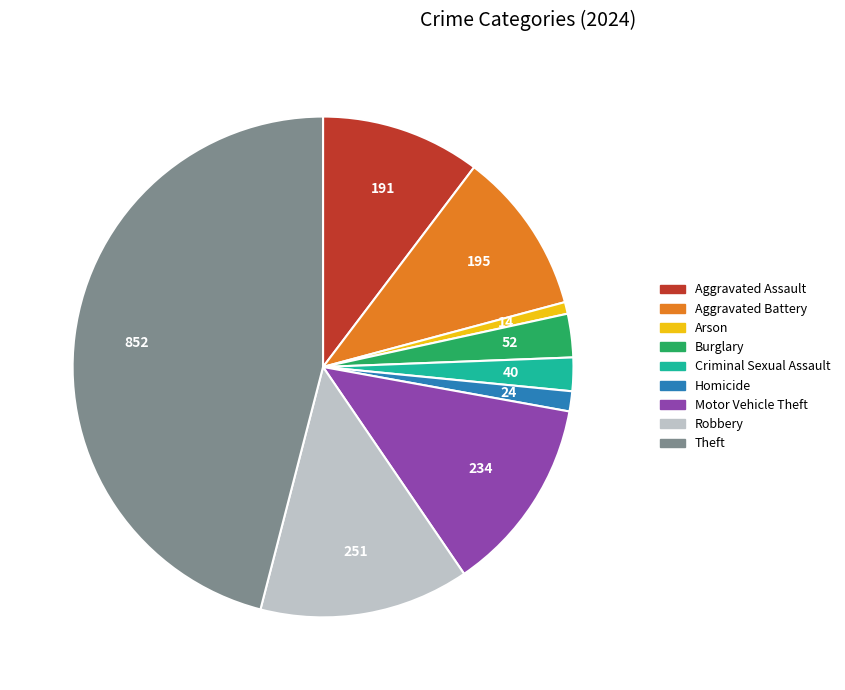

True or false: Criminal Sexual Assault accounts for 10% of the total.

False